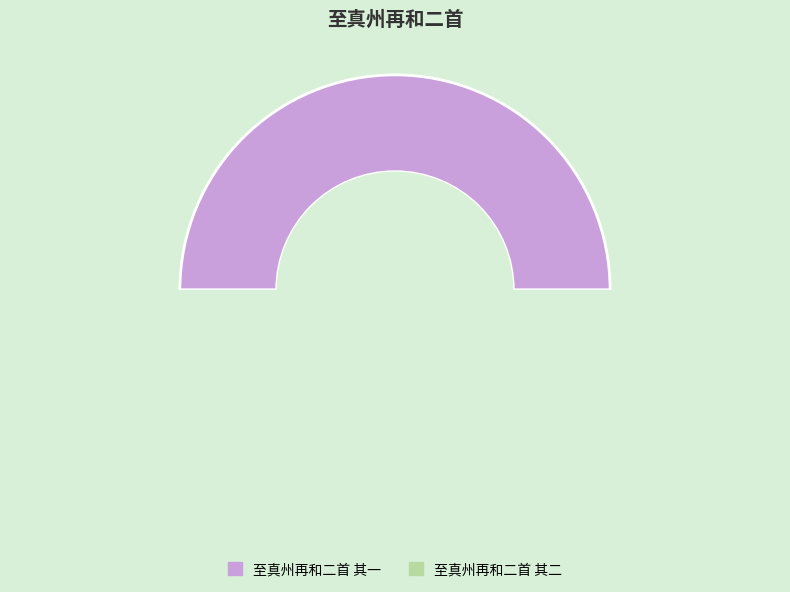

What is the change in value from 至真州再和二首 其一 to 至真州再和二首 其二?

+1